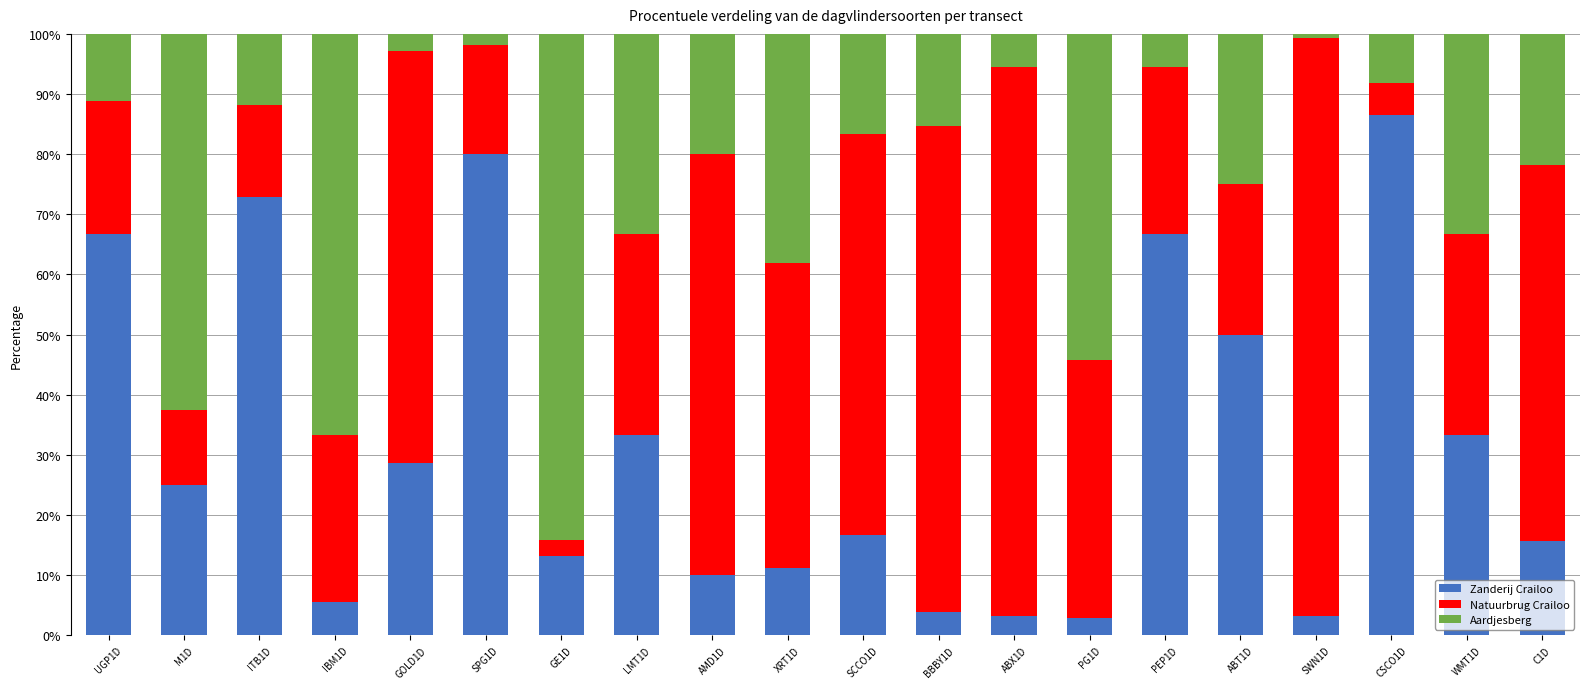

How many bars are there in total?

20